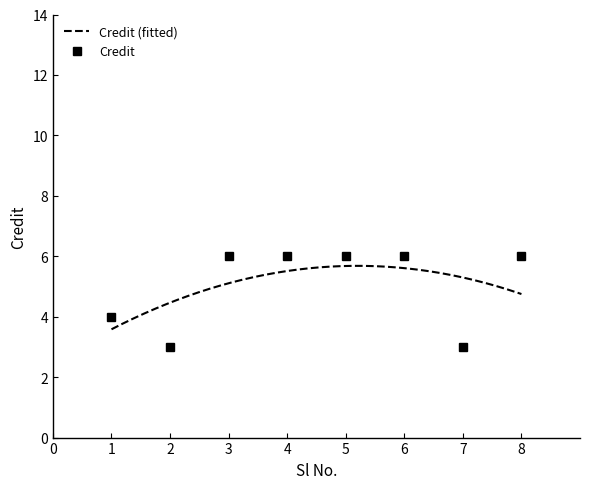

Is it true that the value at 7 is 3?

True